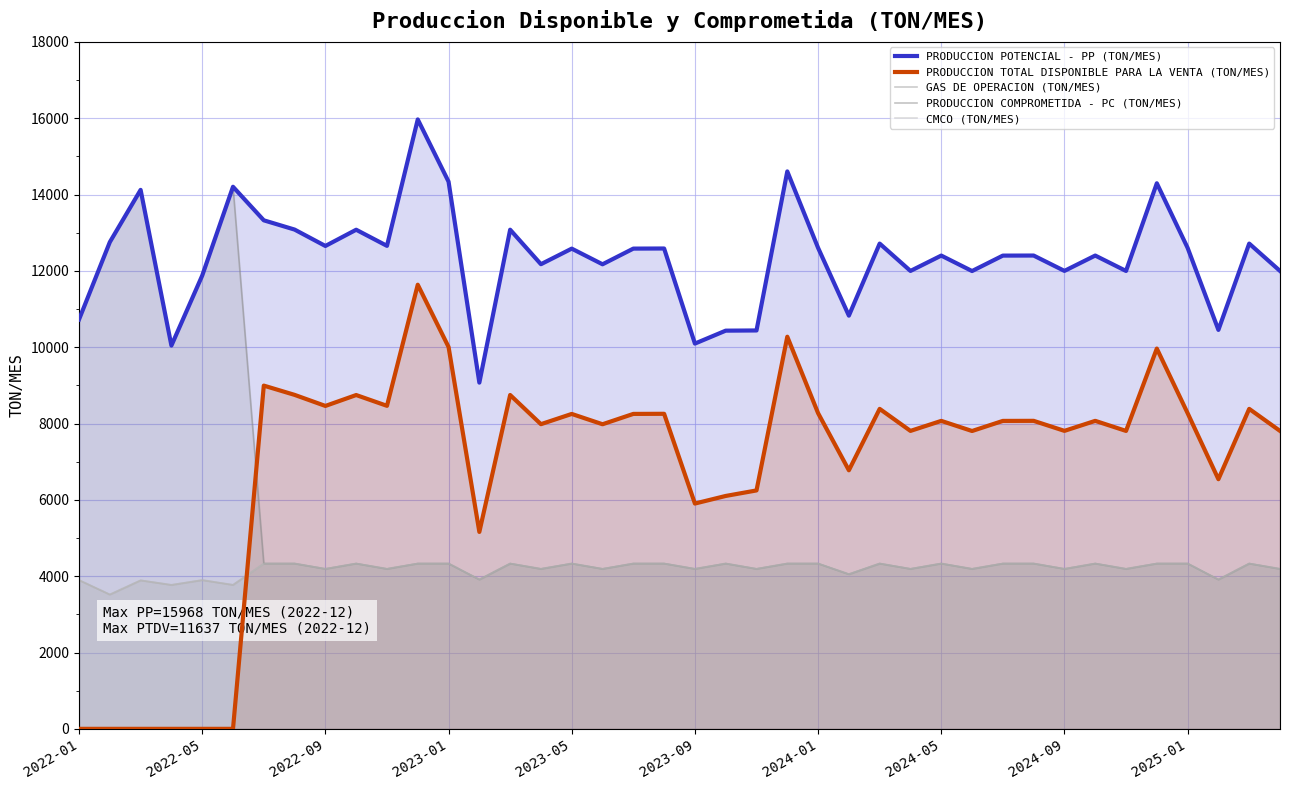

What is the value of the PRODUCCION POTENCIAL - PP (TON/MES) point at the 5th from the left?

11876.2